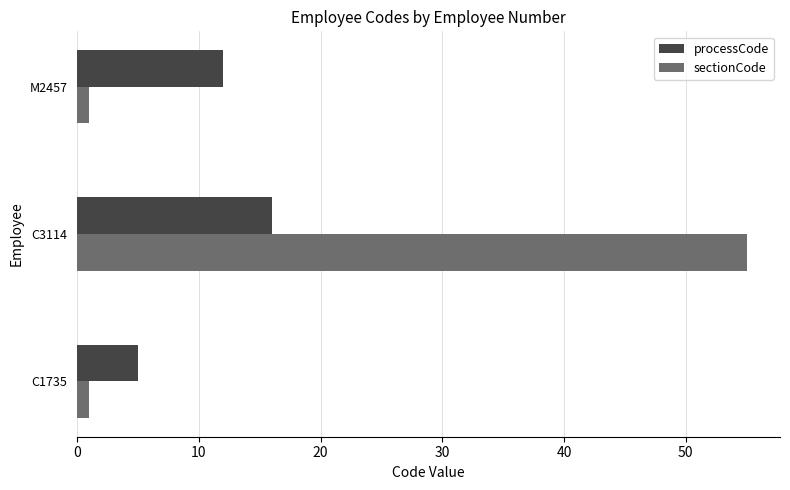

Which series has the largest range (max minus min)?

sectionCode